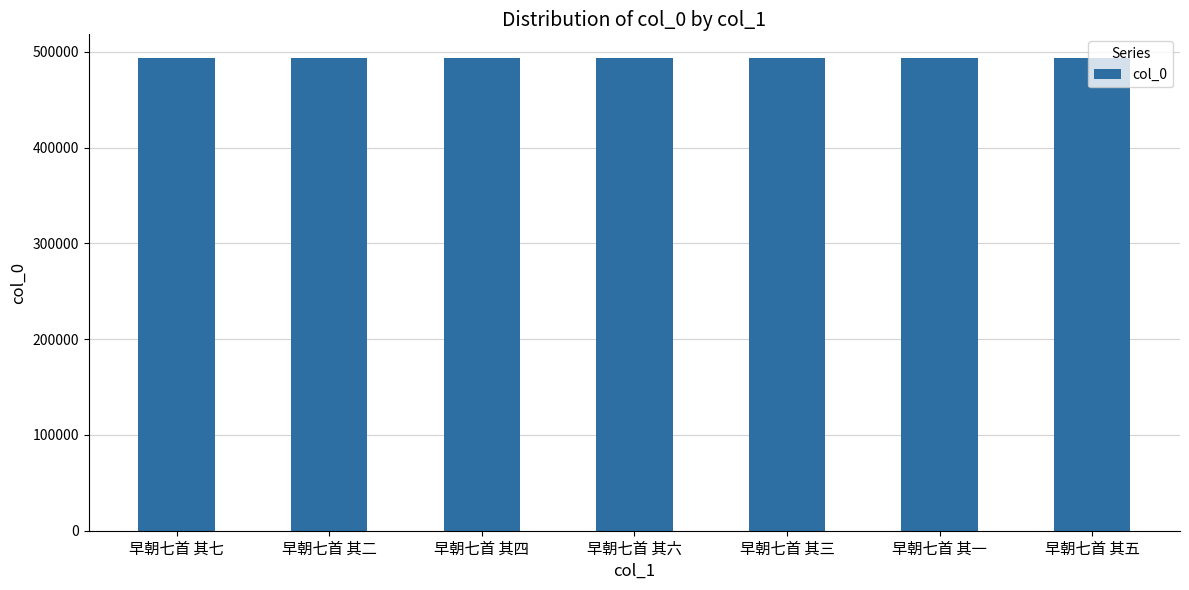

What is the change in value from 早朝七首 其七 to 早朝七首 其二?

-5